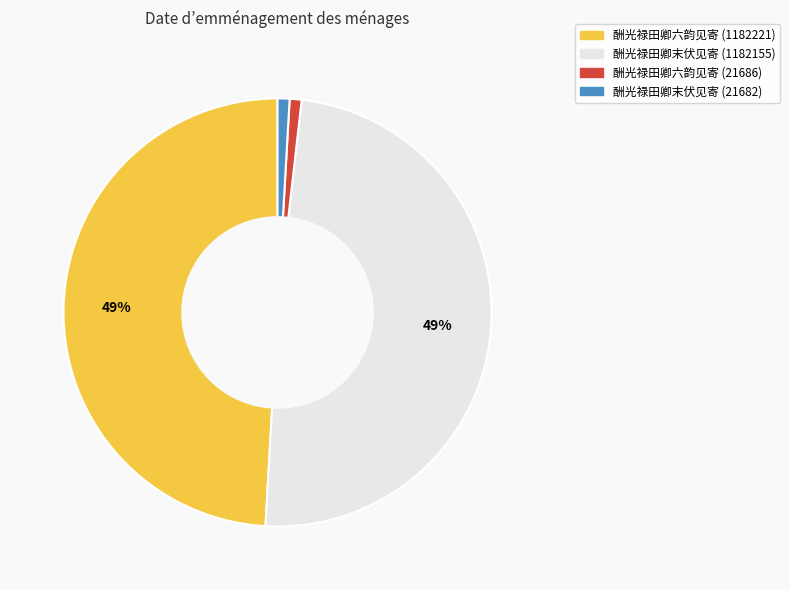

How many slices are in this pie chart?

4